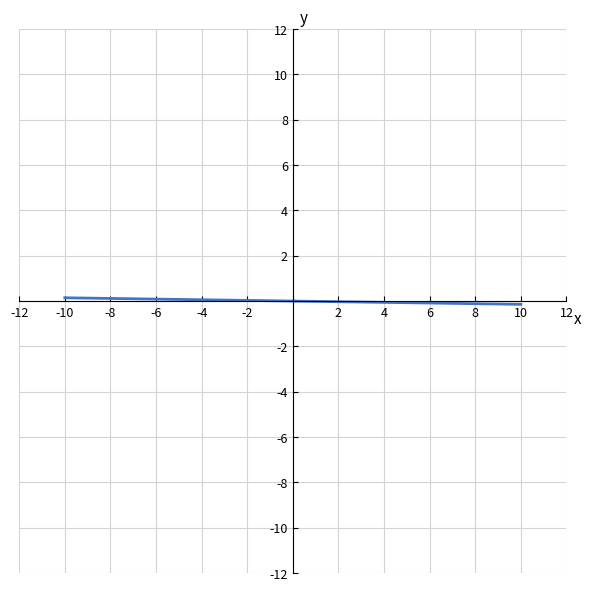

What is the approximate value at -10?

0.1